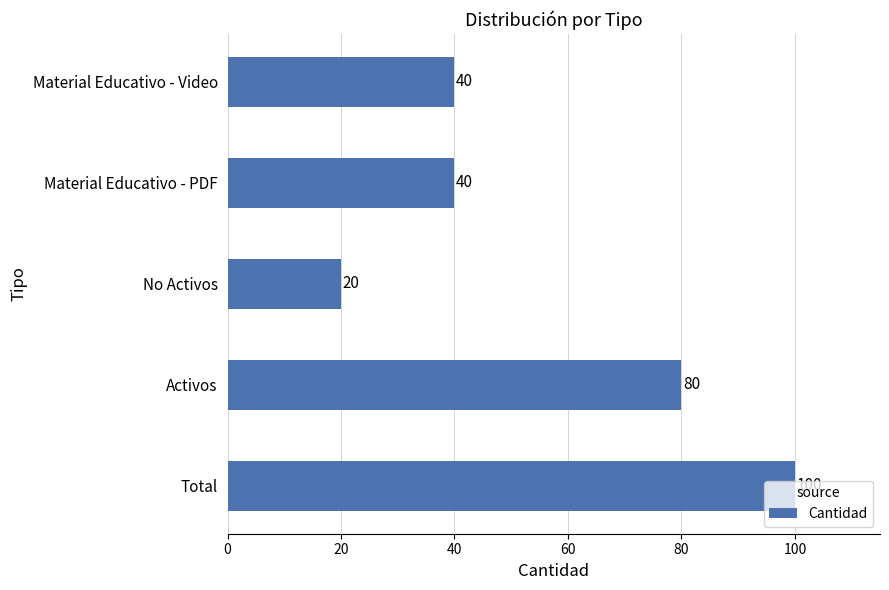

Which label corresponds to the smallest value in the chart?

No Activos